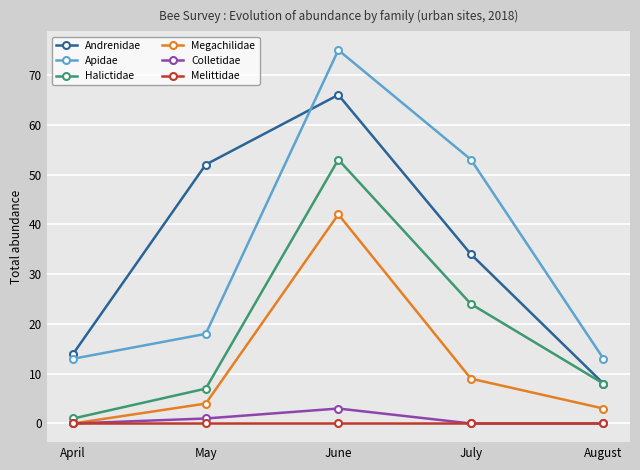

Reading left to right, what are all the values shown in this chart?

Andrenidae: 14	52	66	34	8
Apidae: 13	18	75	53	13
Halictidae: 1	7	53	24	8
Megachilidae: 0	4	42	9	3
Colletidae: 0	1	3	0	0
Melittidae: 0	0	0	0	0